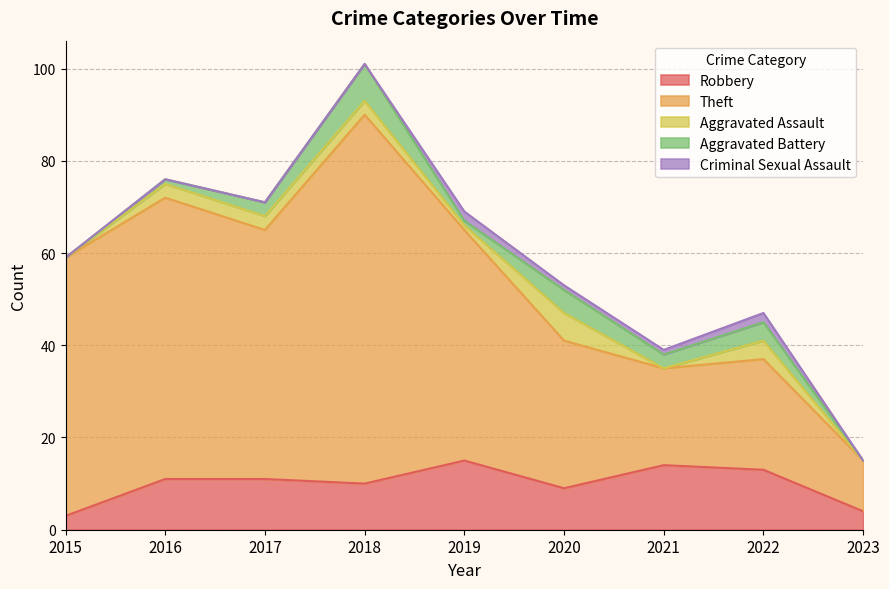

Where is Theft nearest to the value 45?

2019